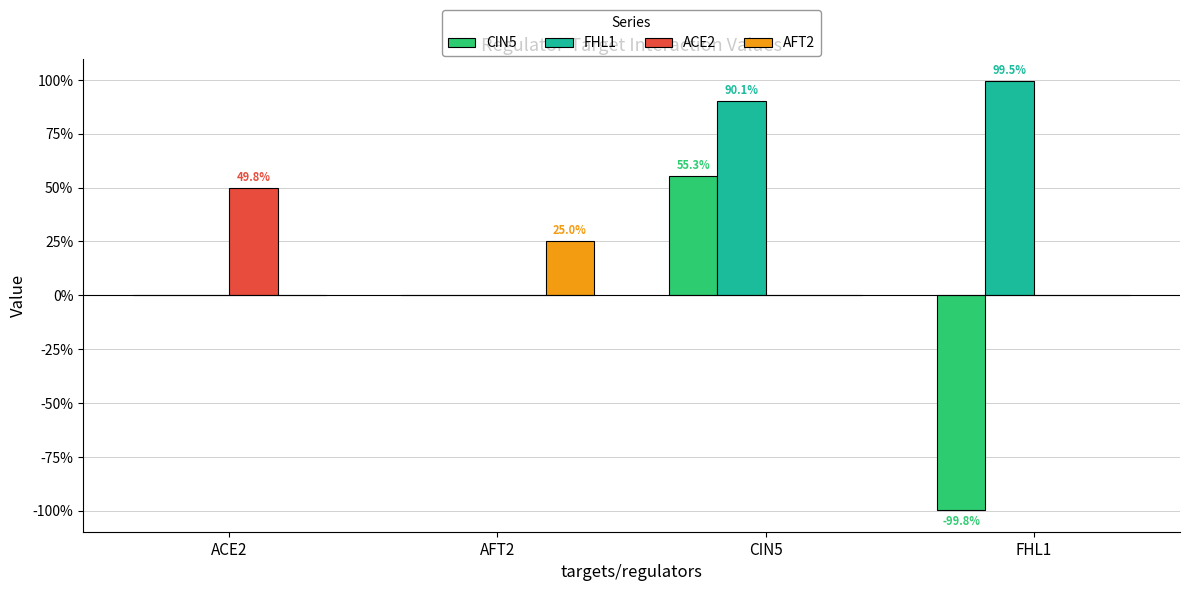

Are the bars horizontal?

No